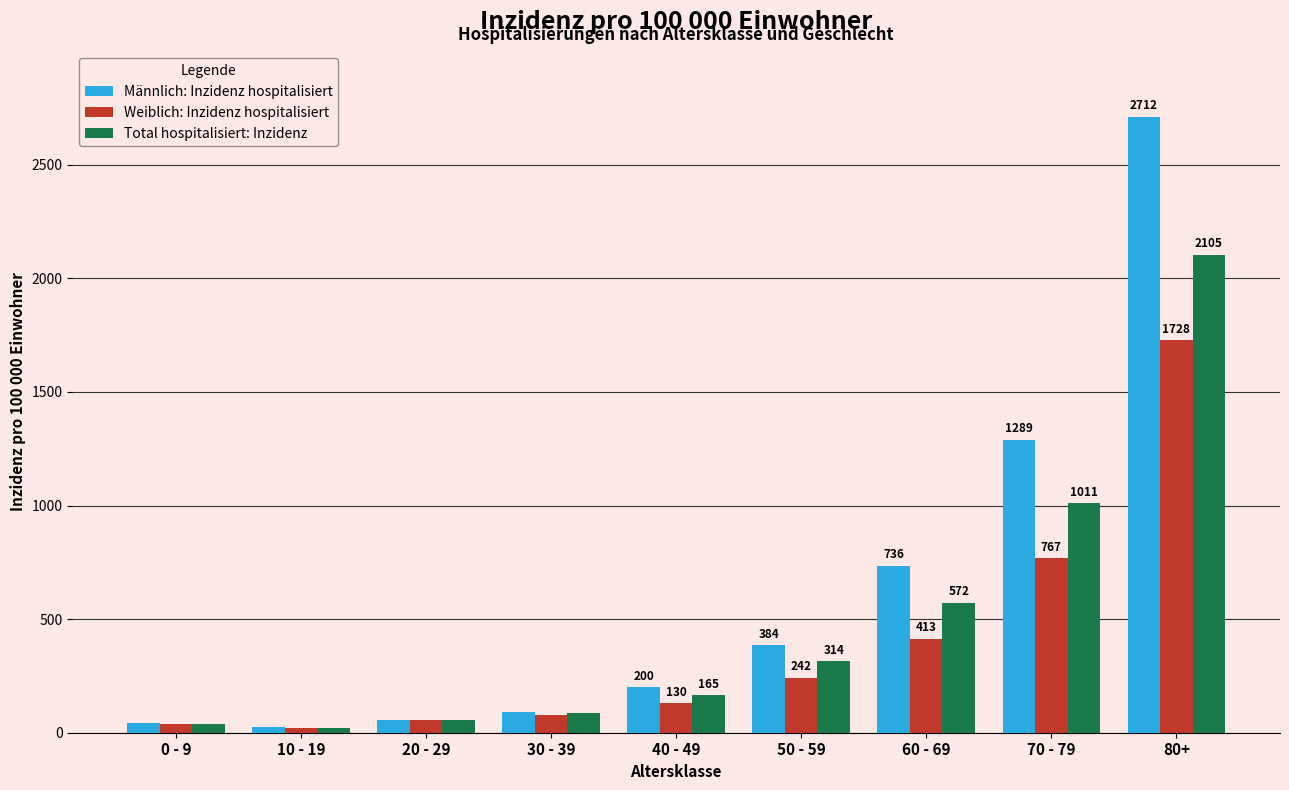

How many bars are there in total?

27